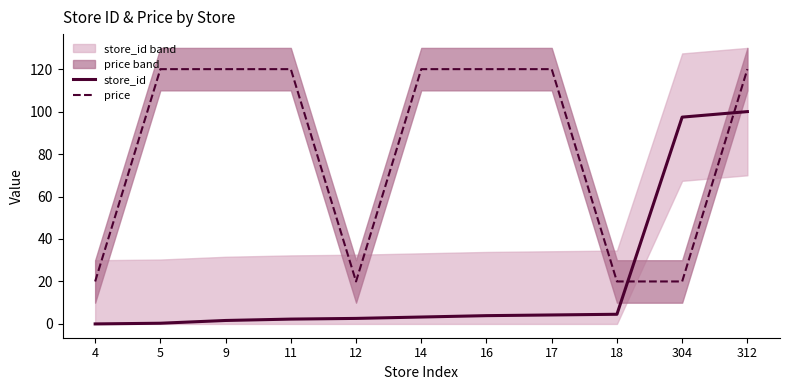

True or false: store_id has a value of 3.2 at 14.

True